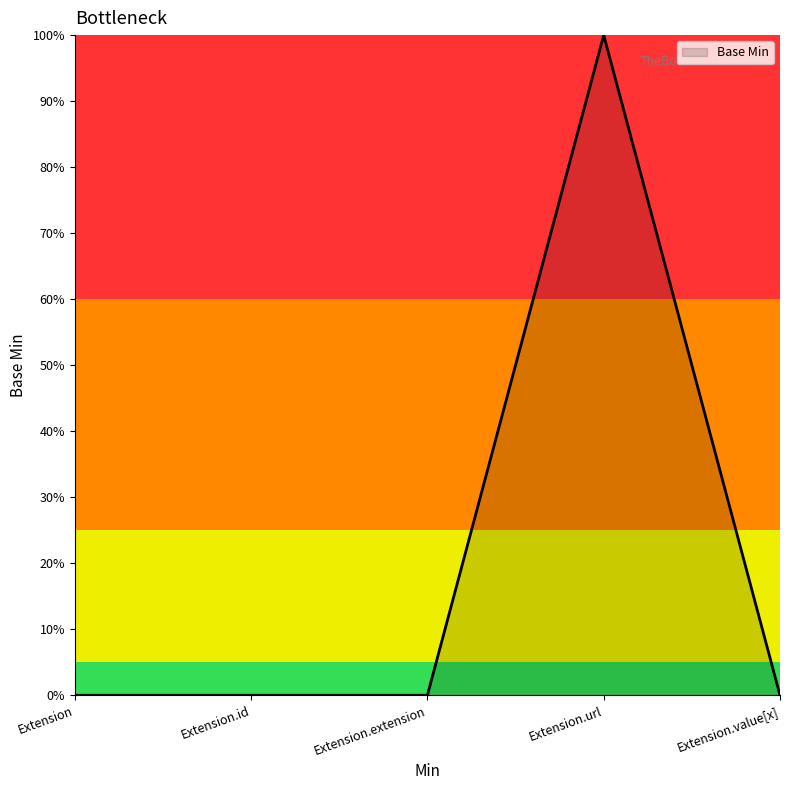

Is this an area chart (filled region under the line)?

Yes